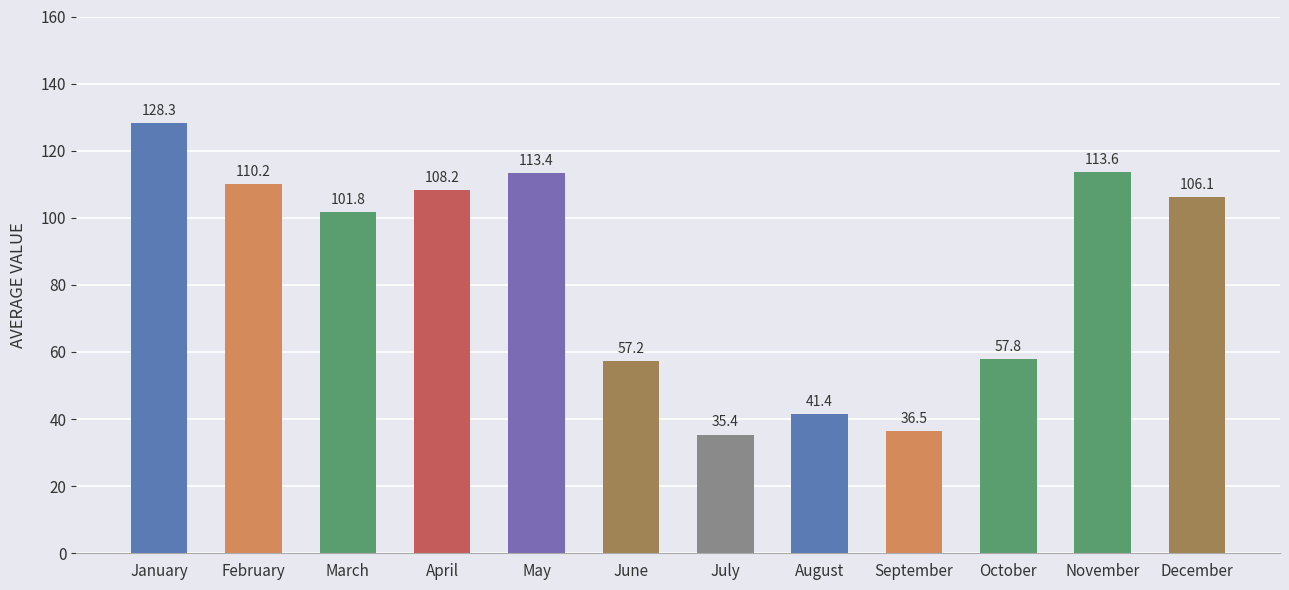

List the labels in order of value, largest first.

January, November, May, February, April, December, March, October, June, August, September, July